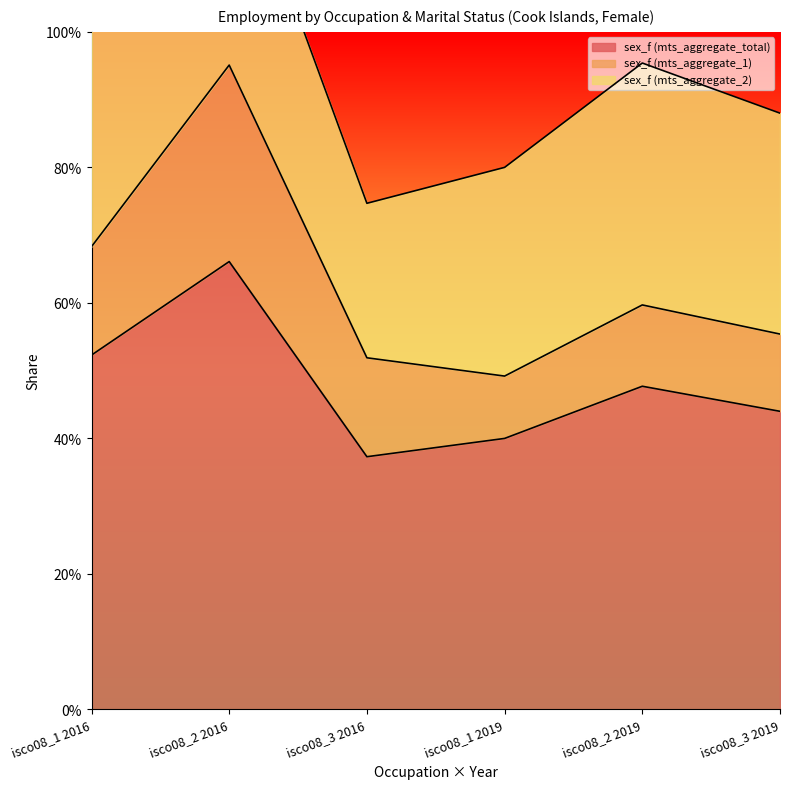

What is the difference between the maximum and minimum values in the sex_f (mts_aggregate_1) series?

0.2